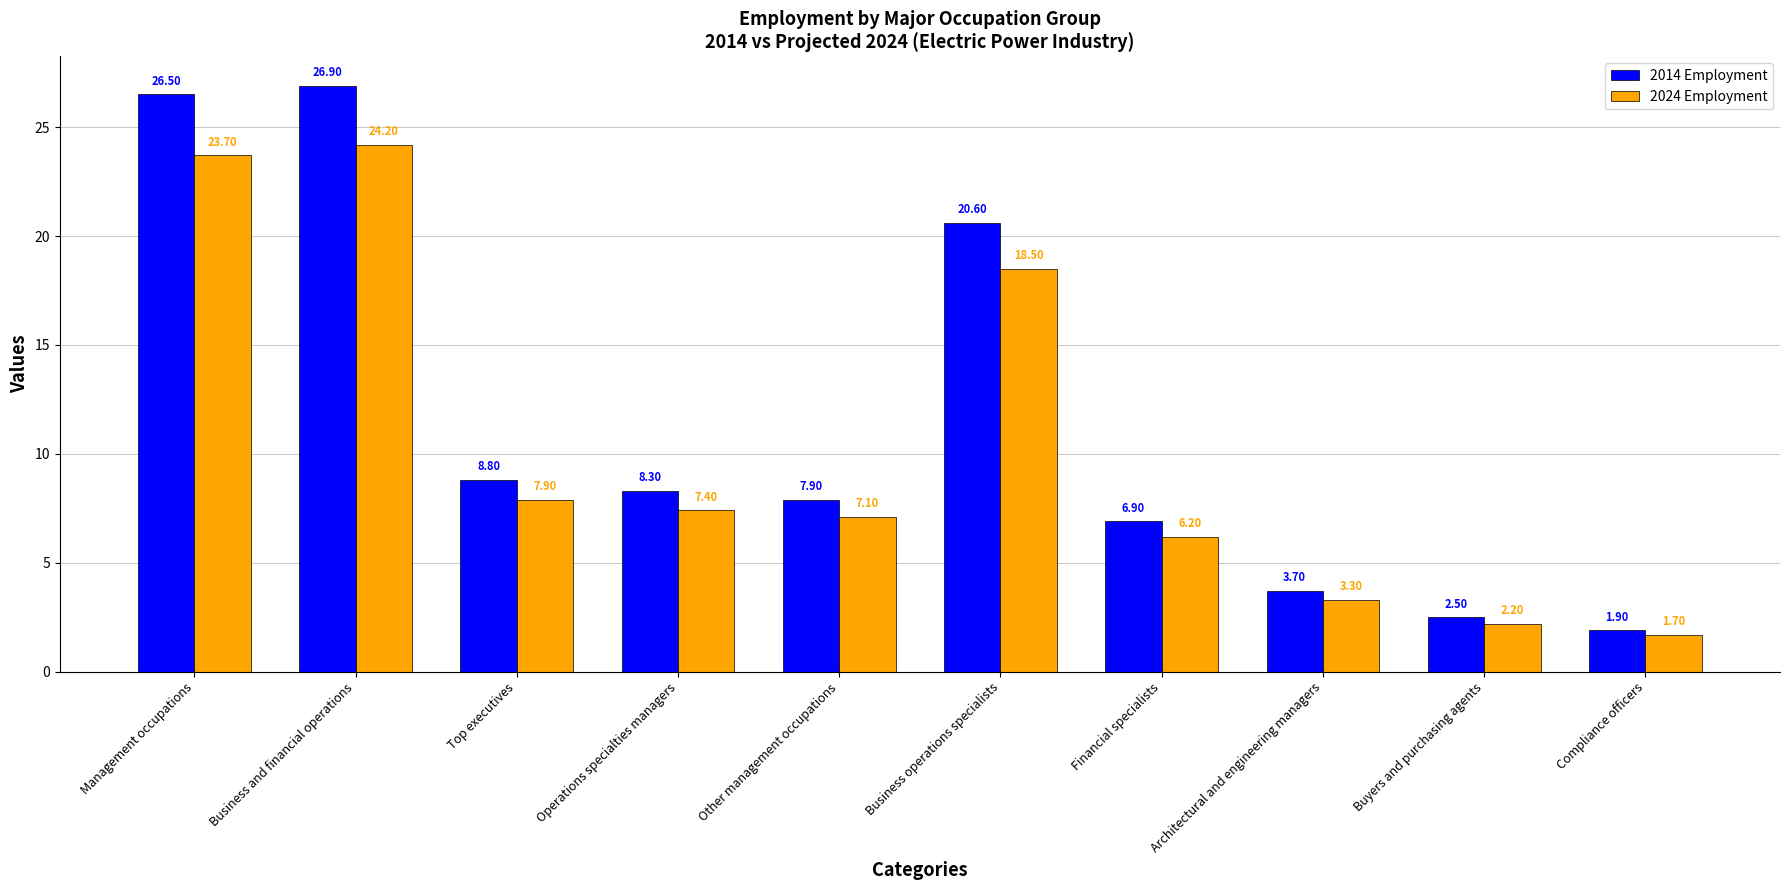

What is the label of the 6th bar from the left?

Business operations specialists